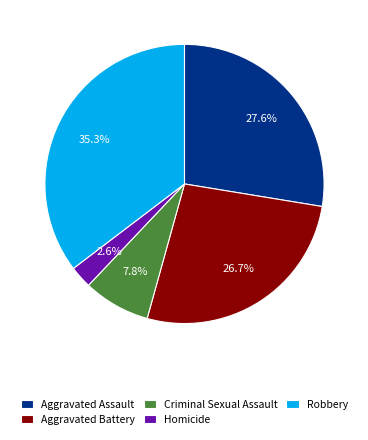

Is it true that Aggravated Battery is 39% of the pie?

False